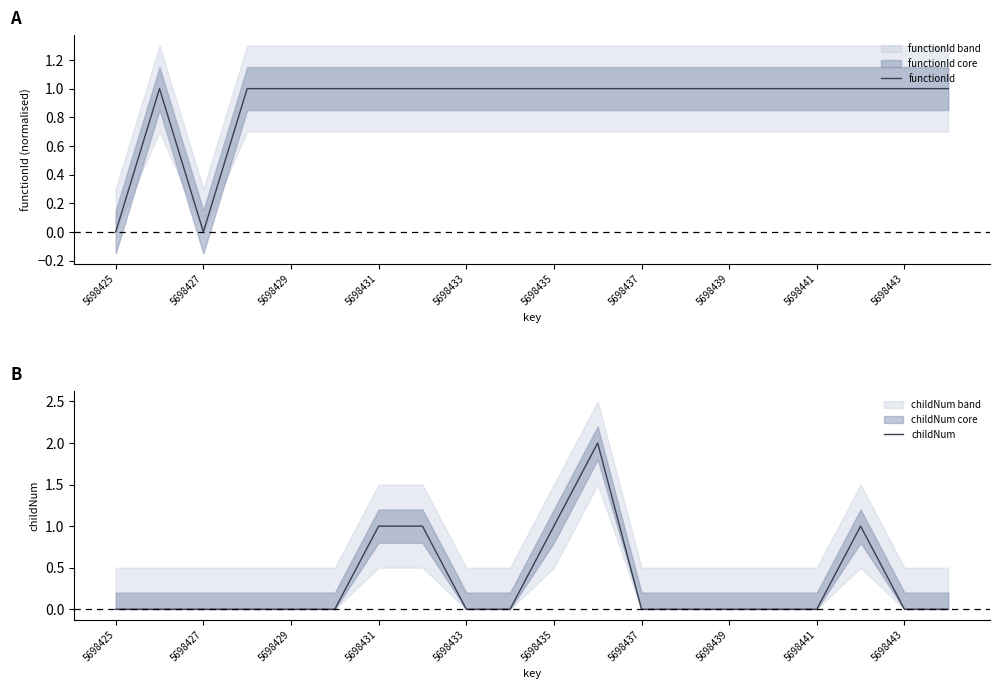

What value does the functionId series have at 5698441?

1